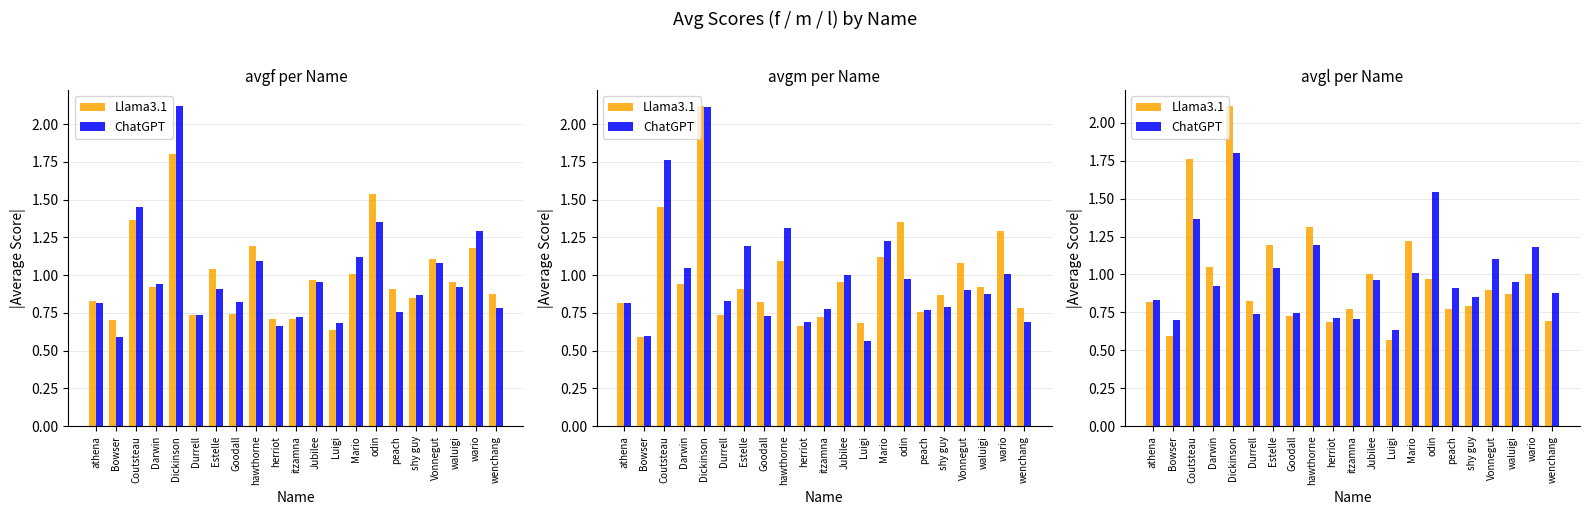

Which category has the lowest value across all series?

Luigi